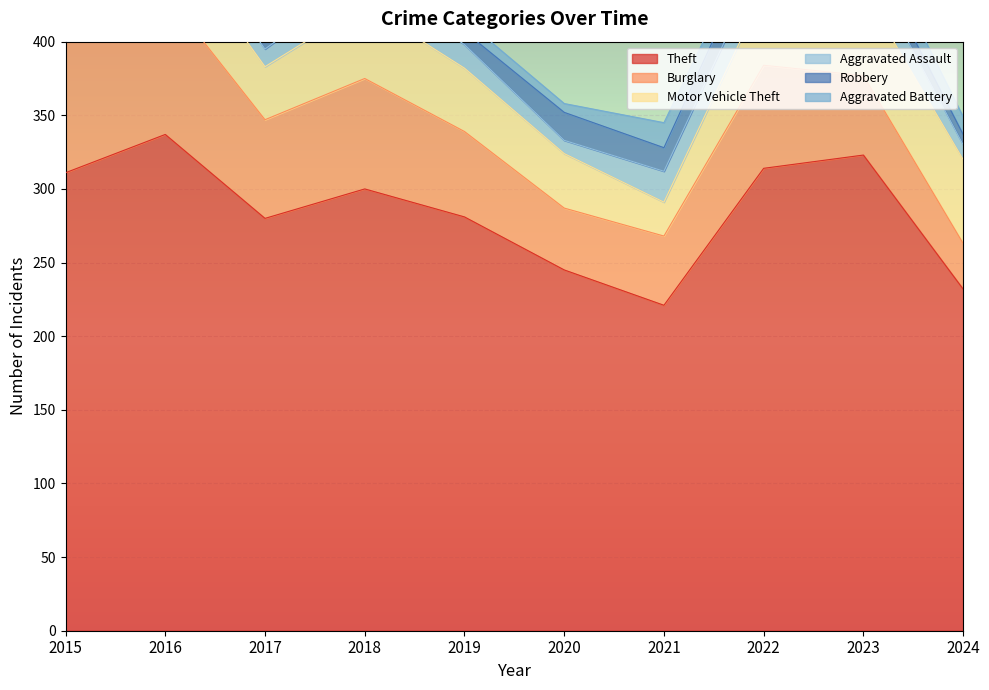

Is the value of Motor Vehicle Theft at 2019 greater than the value of Burglary at 2017?

No